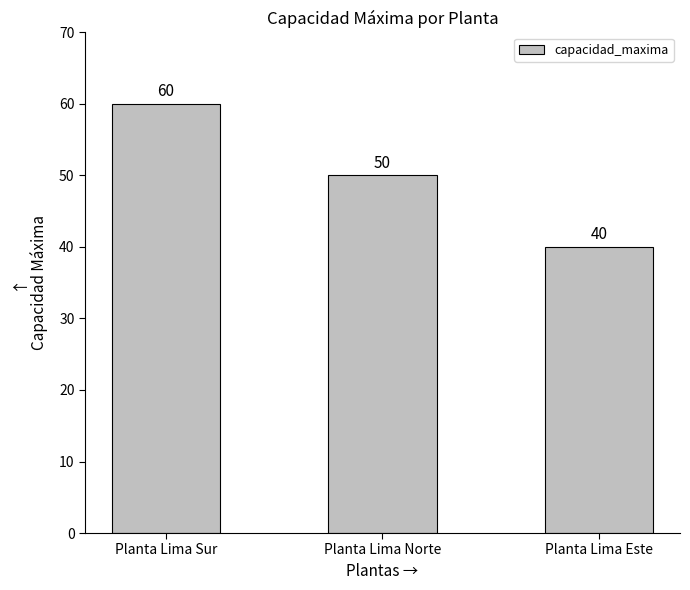

What position from the left is Planta Lima Sur?

1